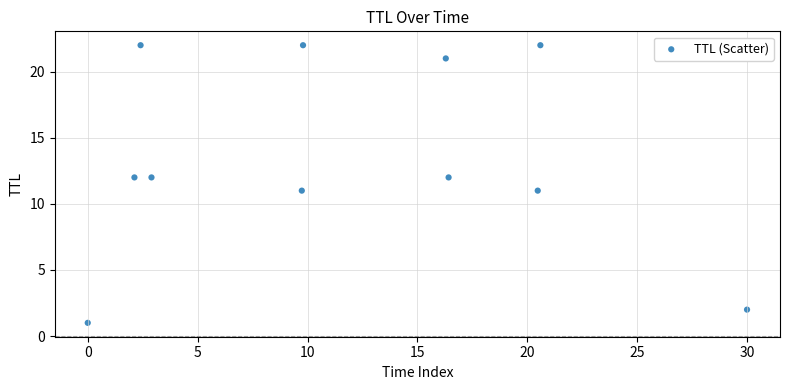

What is the range of Y values (max minus min)?

21